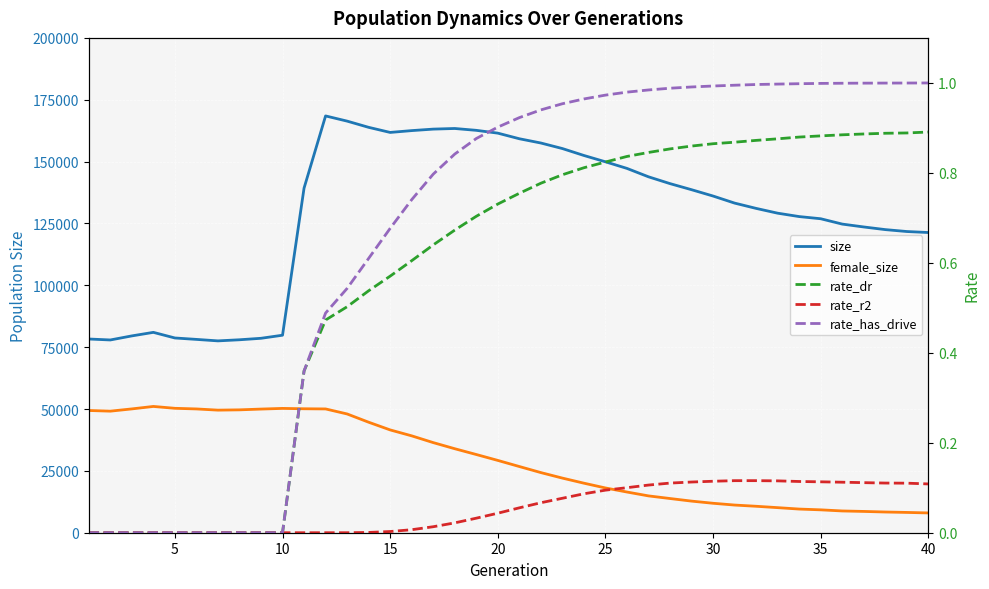

How many series are shown in this chart?

5